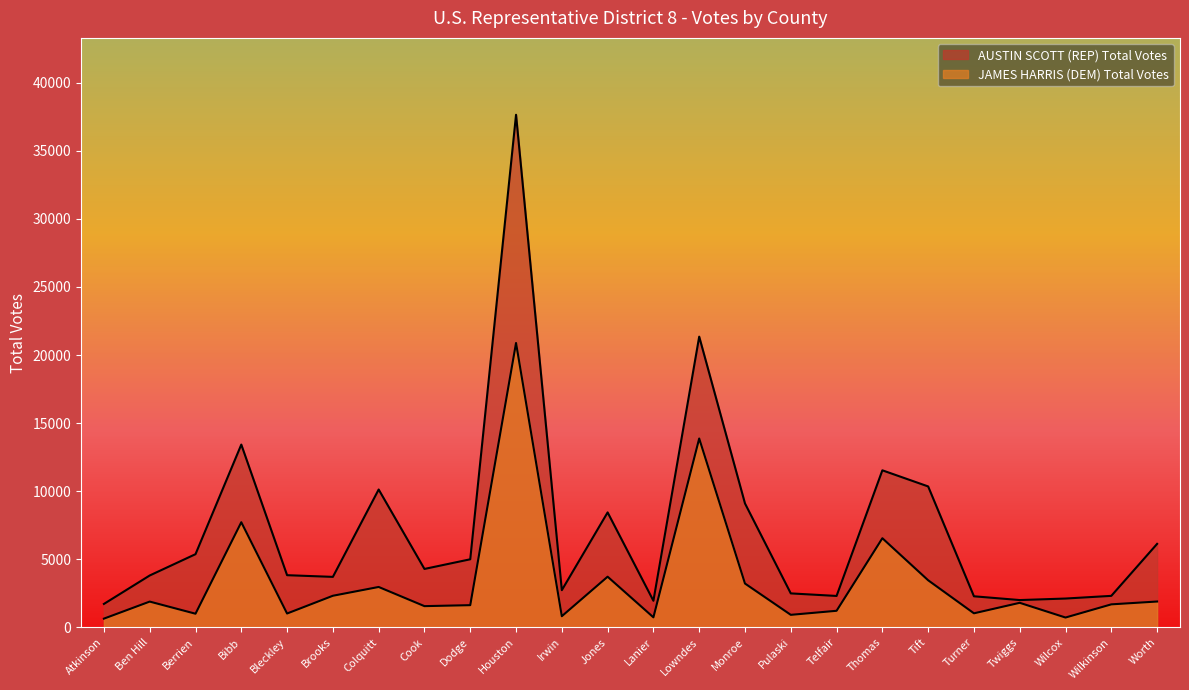

How many data points in JAMES HARRIS (DEM) Total Votes are less than 1800?

12